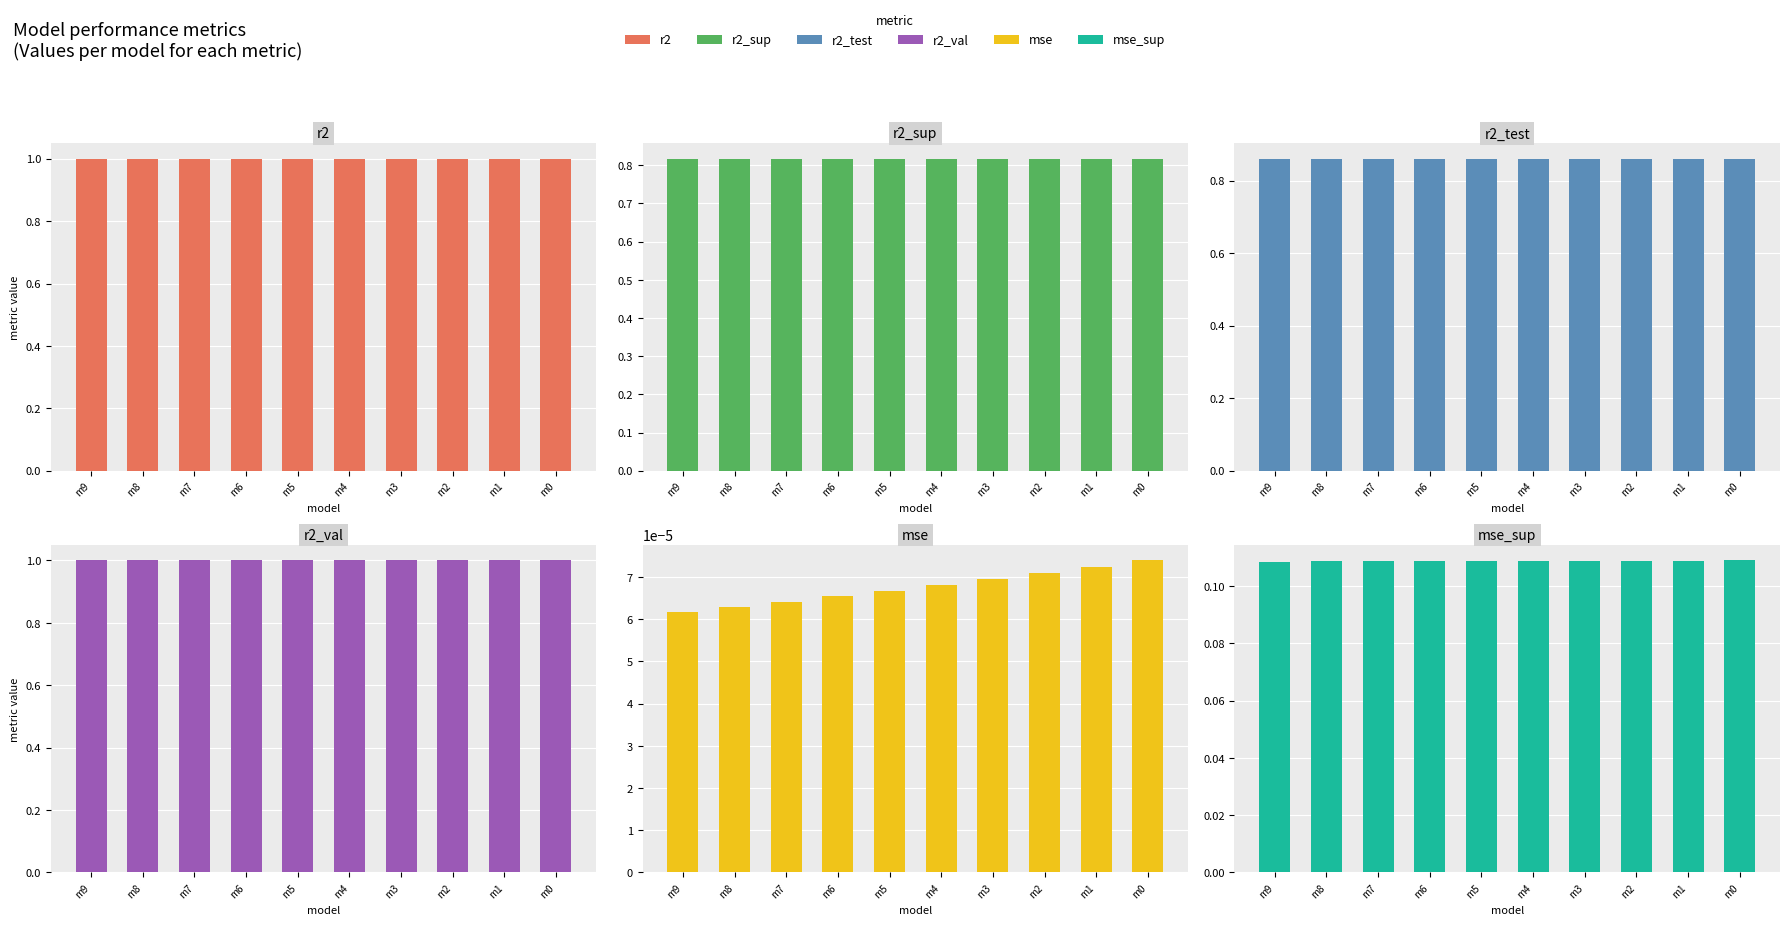

At how many categories does at least one series exceed 0?

10